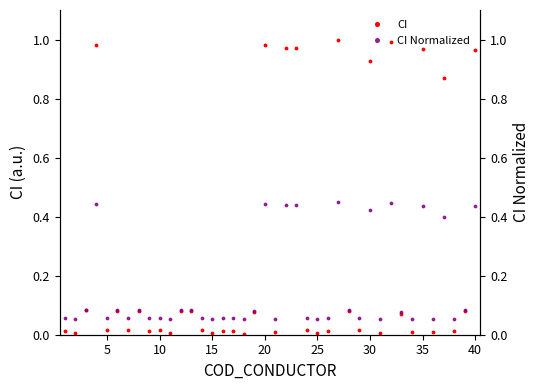

True or false: CI has more than 2 interior local peaks.

True